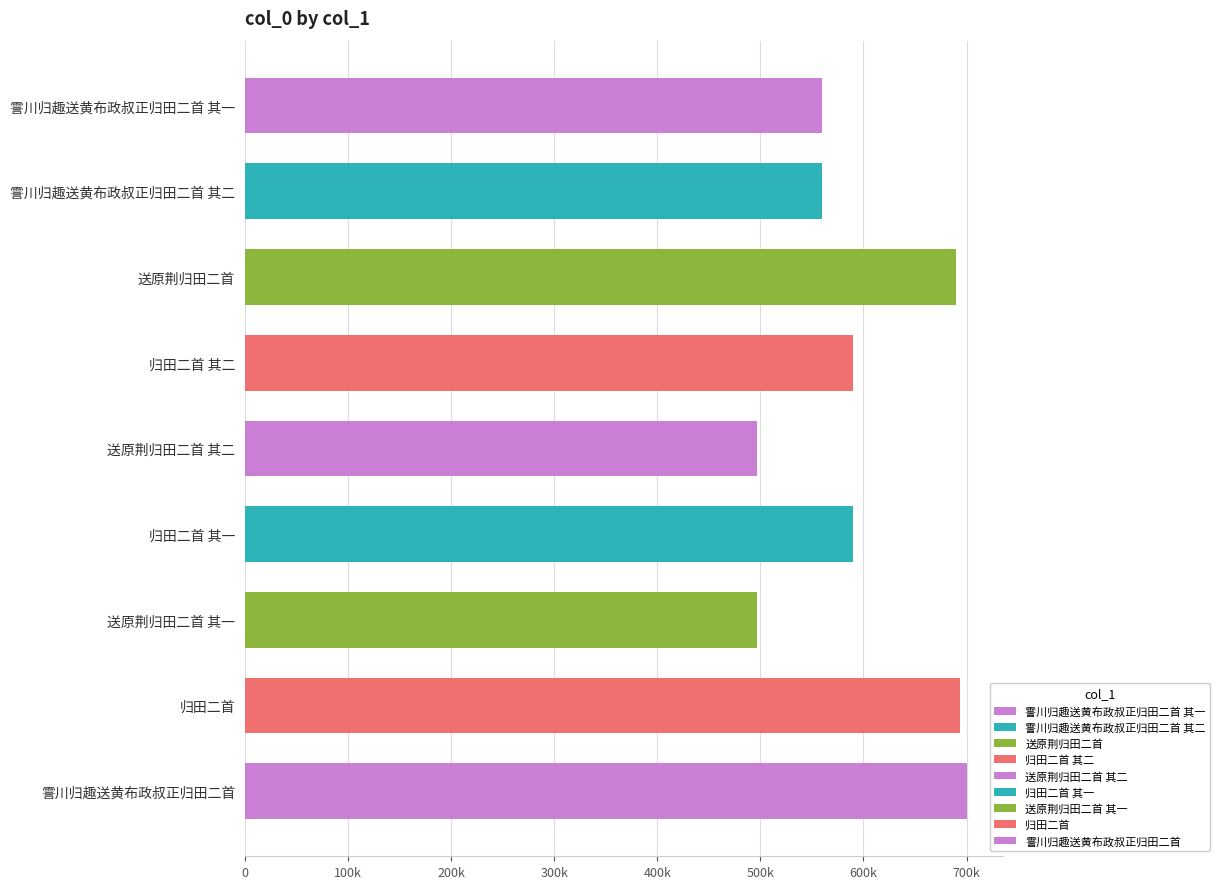

Does the chart contain any negative values?

No